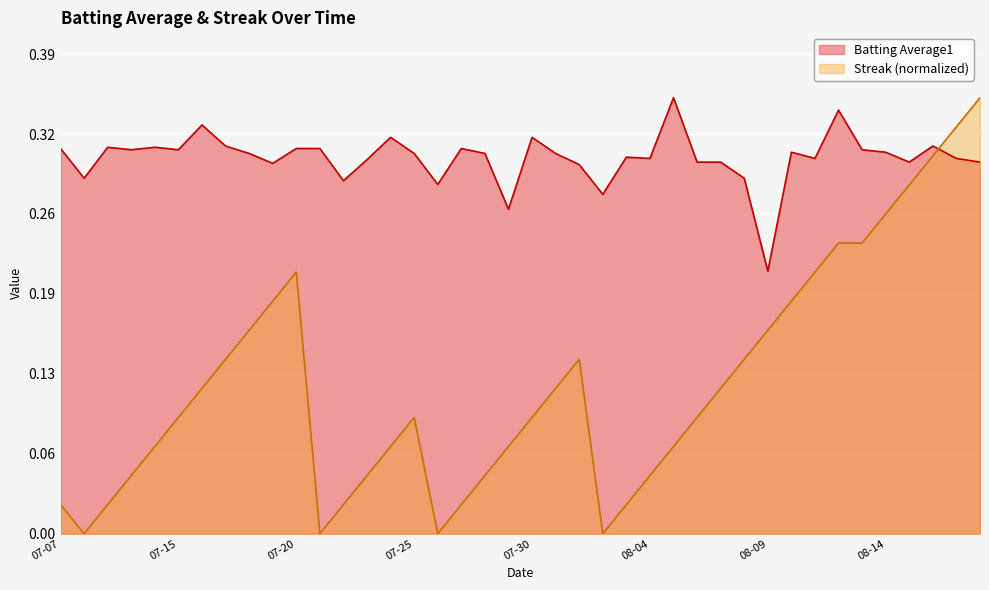

What is the sum of the Streak values at 2010-07-11 and 2010-07-30?

0.2